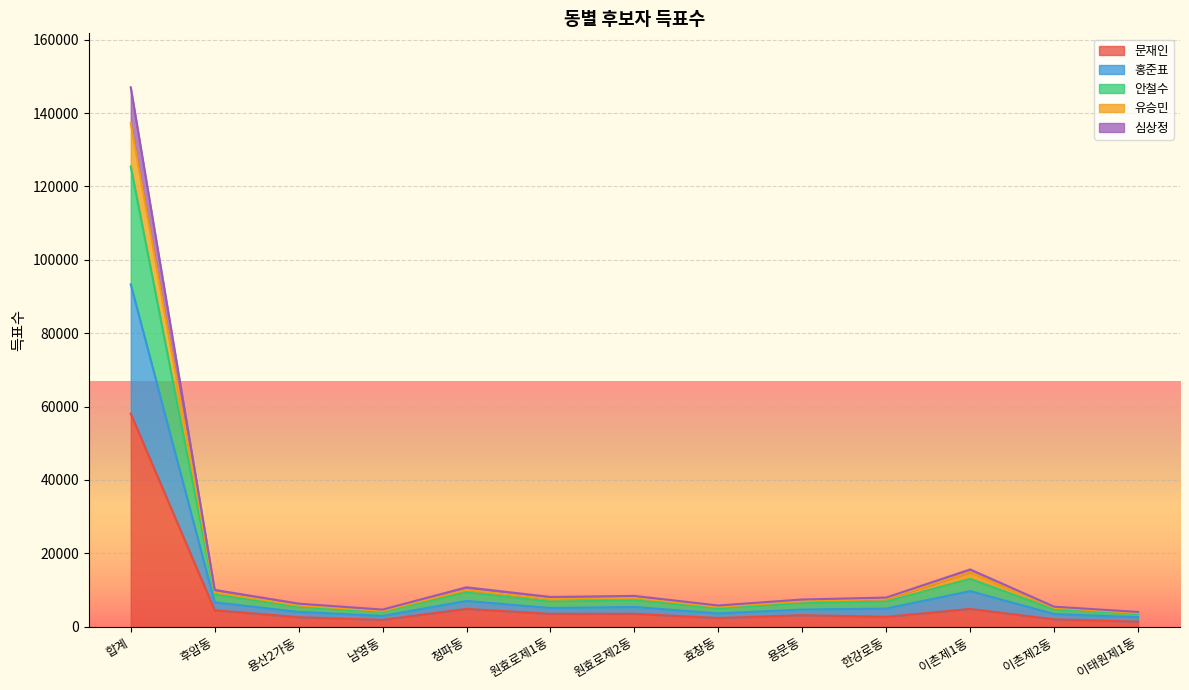

At which category is the sum across all series the highest?

합계